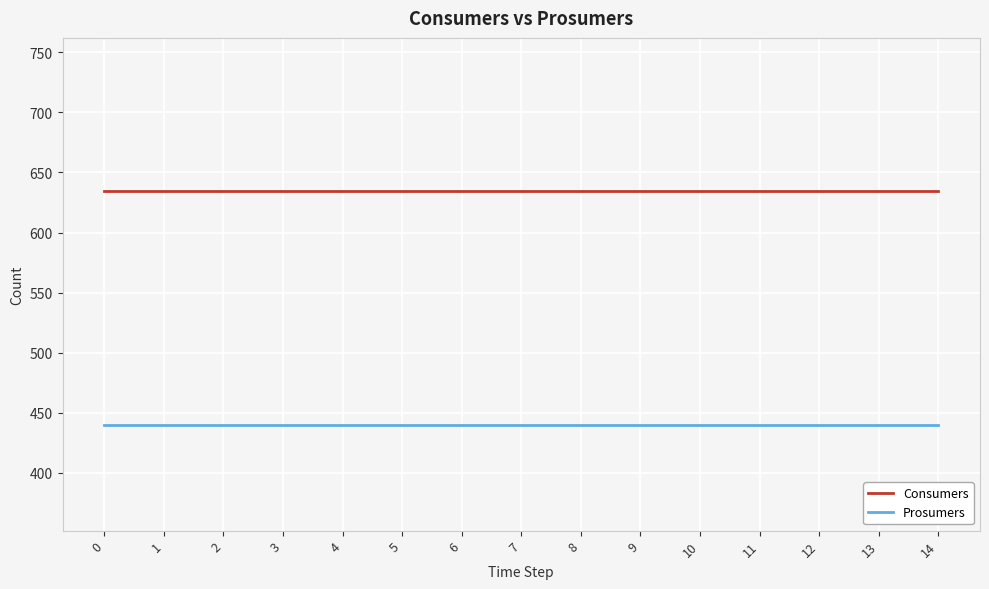

Is this an area chart (filled region under the line)?

No